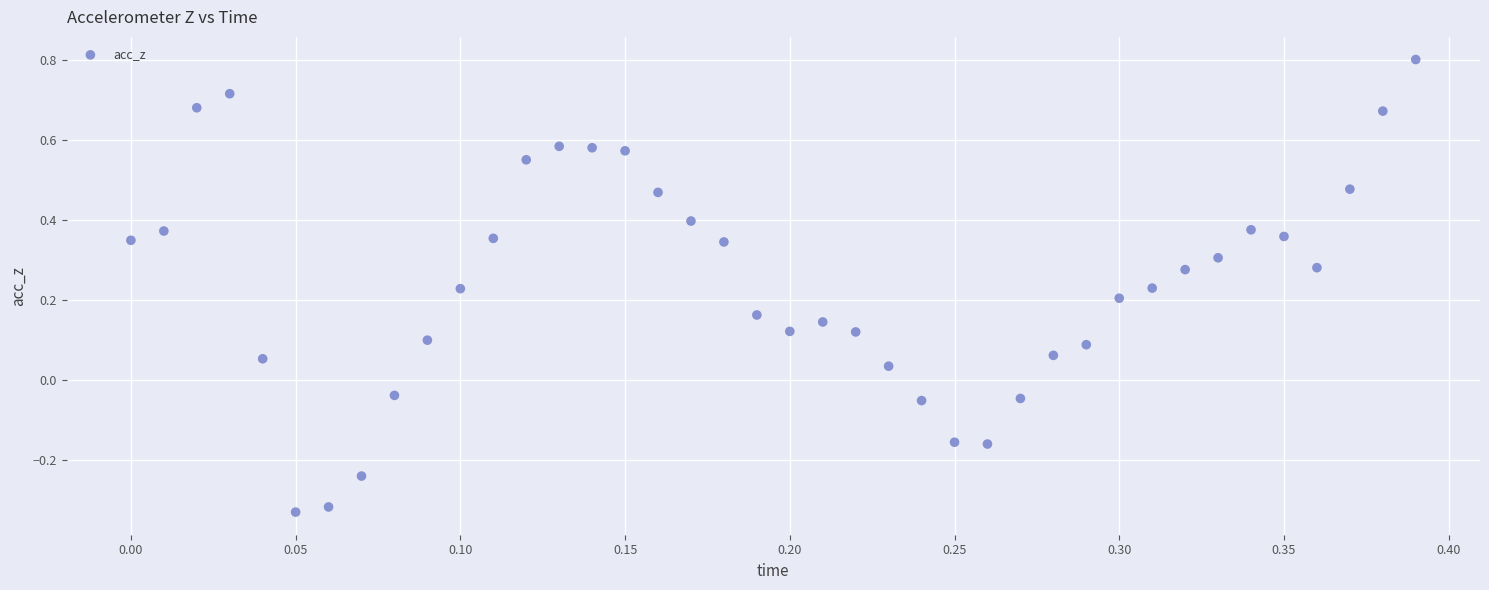

What is the range of Y values (max minus min)?

1.1